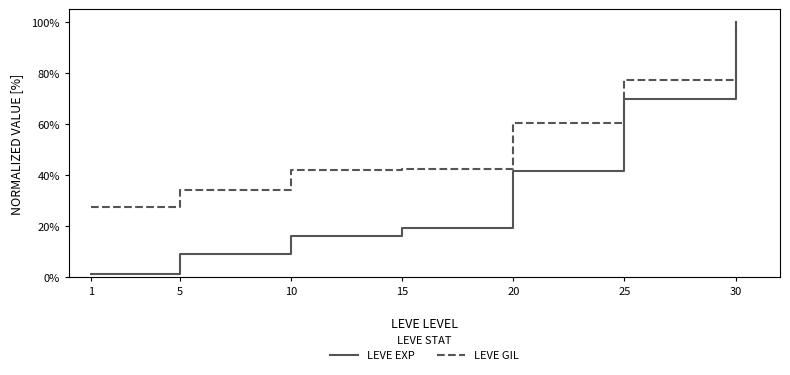

Reading right to left, extract all data points from this chart.

LEVE EXP: 30=100.0	25=69.7	20=41.4	15=19.3	10=16.1	5=8.9	1=1.2
LEVE GIL: 30=100.0	25=77.3	20=60.5	15=42.4	10=42.0	5=34.1	1=27.3